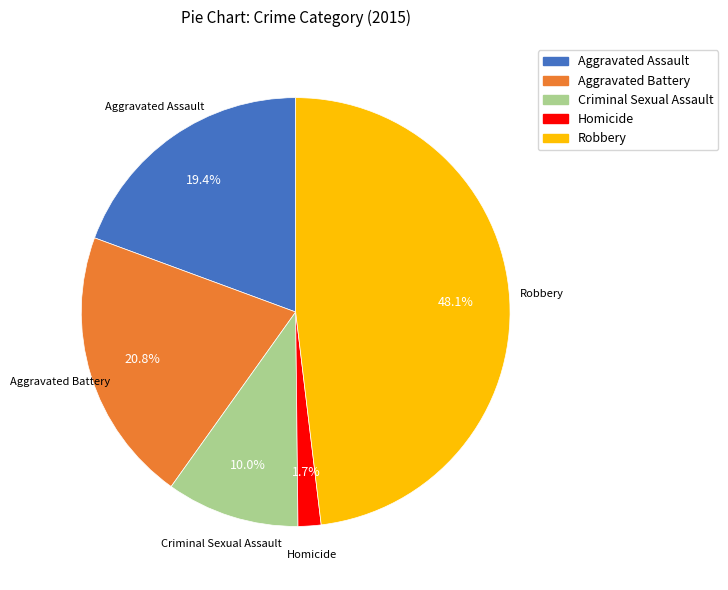

Between Criminal Sexual Assault and Robbery, which is larger?

Robbery